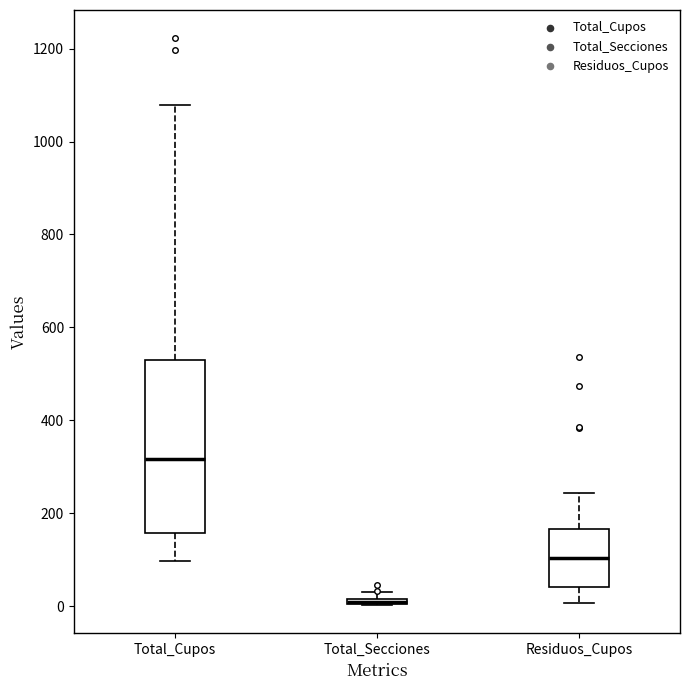

Where is the upper edge of the box for Total_Secciones on the y-axis? The values are not printed on the chart, so give them approximately, as read against the axis.

20